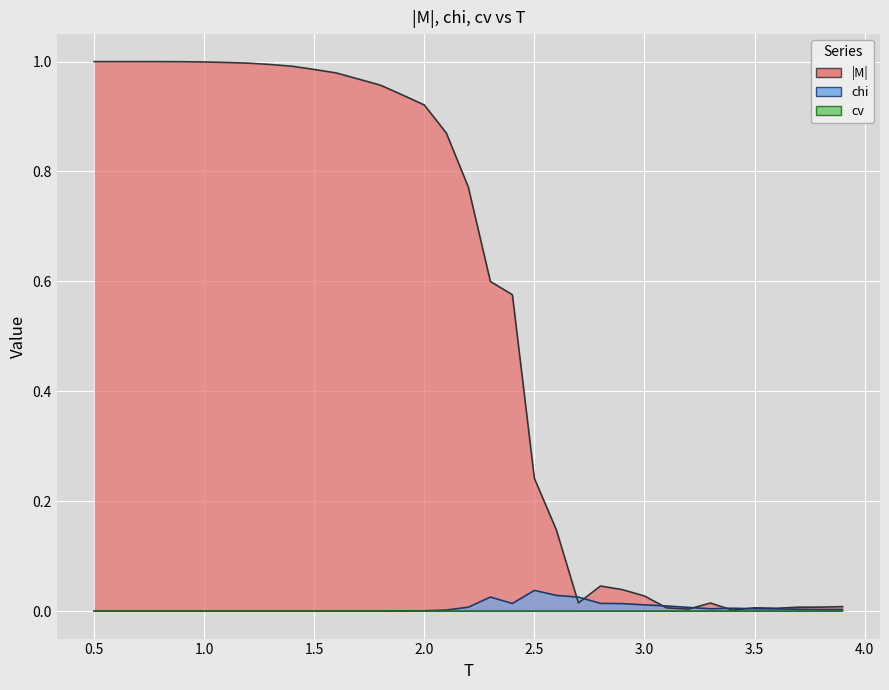

What is the total value across all series at 2.5?

0.3